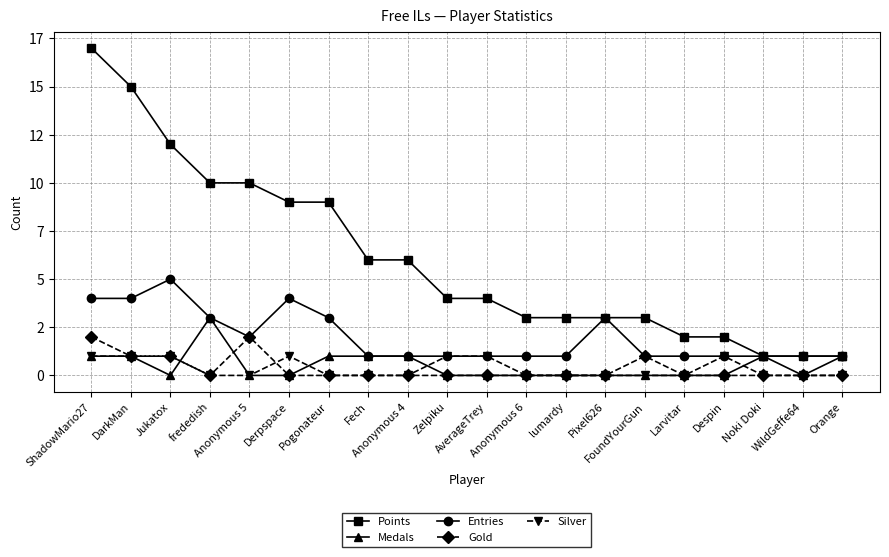

What are all the series names shown in the legend?

Points, Medals, Entries, Gold, Silver